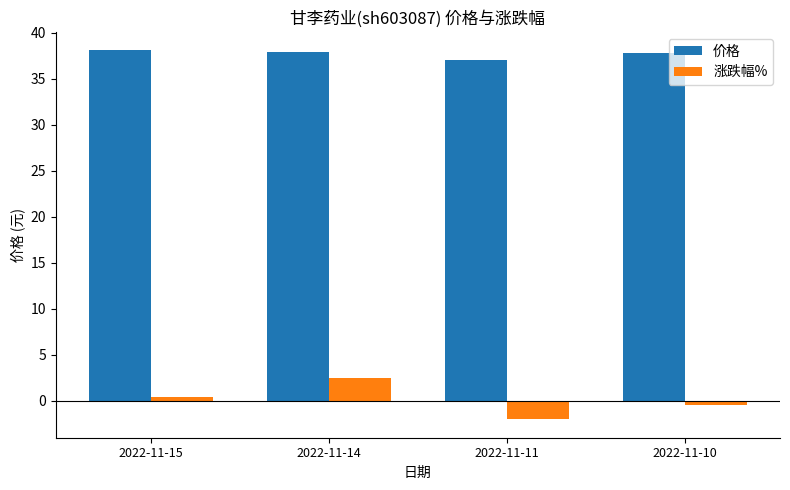

At 2022-11-15, list the series in order from smallest to largest.

涨跌幅%, 价格